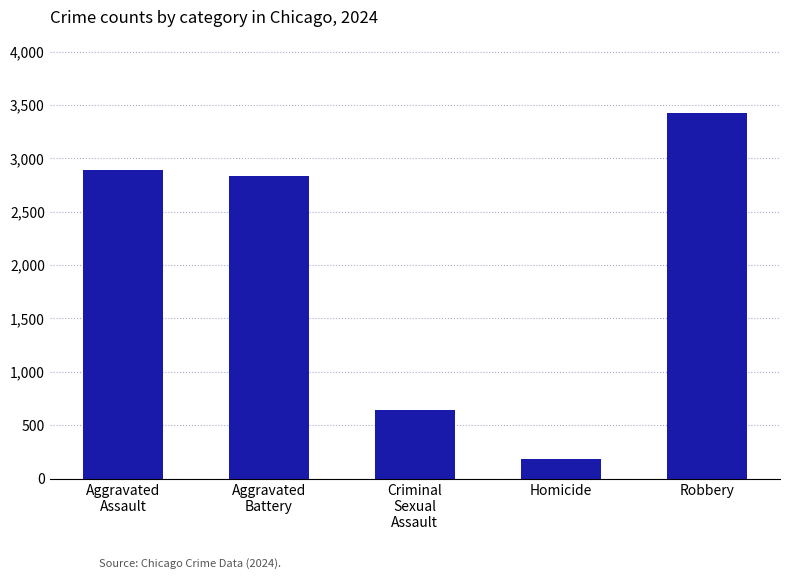

Reading left to right, list all the values displayed in this chart.

Aggravated
Assault=2892	Aggravated
Battery=2834	Criminal
Sexual
Assault=646	Homicide=186	Robbery=3427